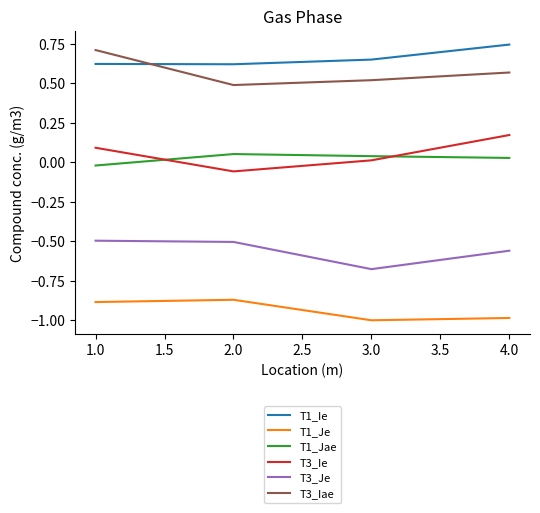

True or false: T3_Iae has more than 0 points higher than both neighbors.

False